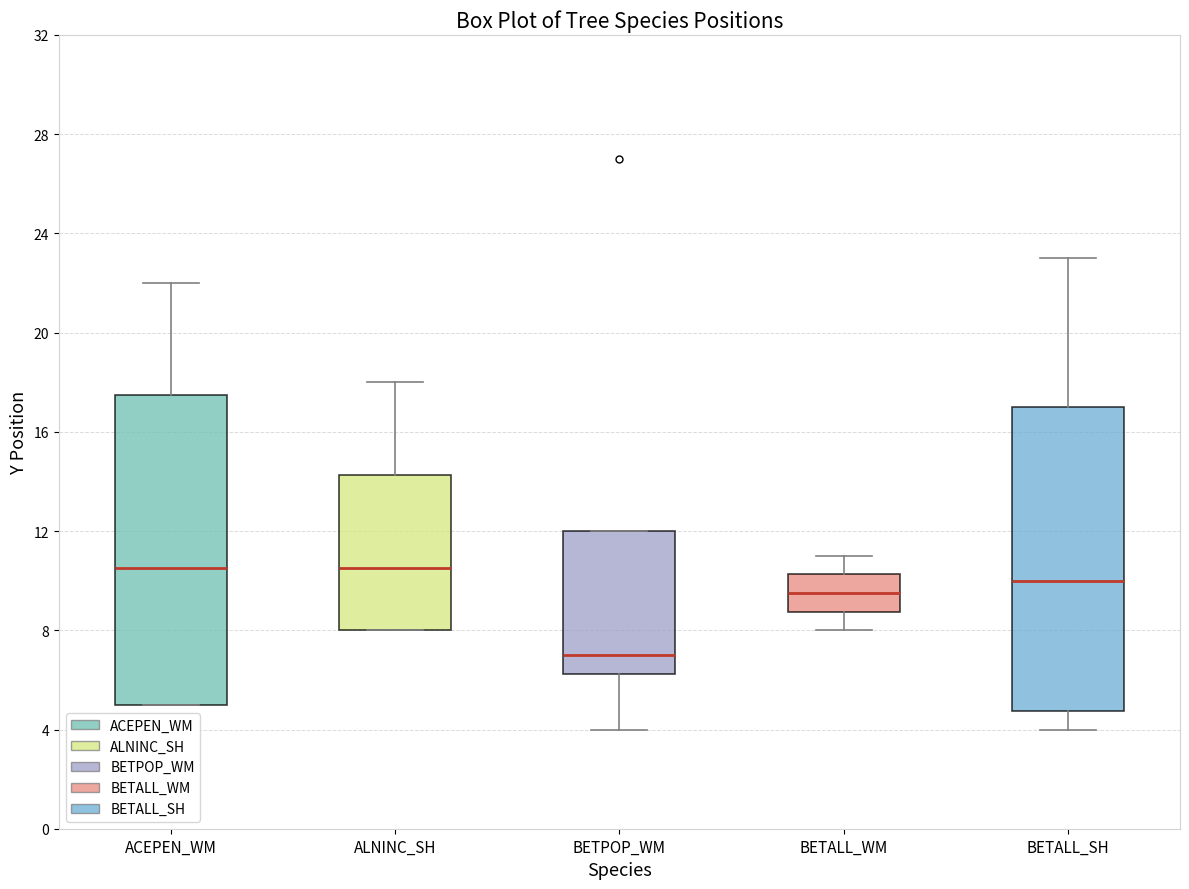

Reading left to right, transcribe this box plot: for each box, give where its median line is, the range the box spans, and where its two whiskers end, as read against the y-axis. The values are not printed on the chart, so give them approximately, as read against the axis.

ACEPEN_WM: median 10.5, box 5.0 to 17.5, whiskers 5.0 to 22.0
ALNINC_SH: median 10.5, box 8.0 to 14.5, whiskers 8.0 to 18.0
BETPOP_WM: median 7.0, box 6.5 to 12.0, whiskers 4.0 to 12.0
BETALL_WM: median 9.5, box 9.0 to 10.5, whiskers 8.0 to 11.0
BETALL_SH: median 10.0, box 5.0 to 17.0, whiskers 4.0 to 23.0